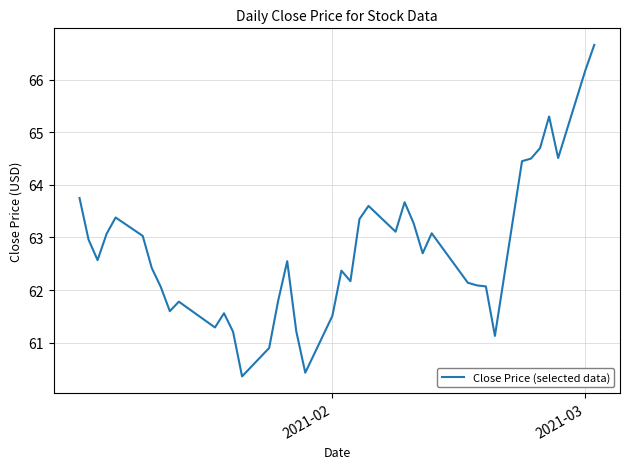

Does the chart display data point markers on the line(s)?

No